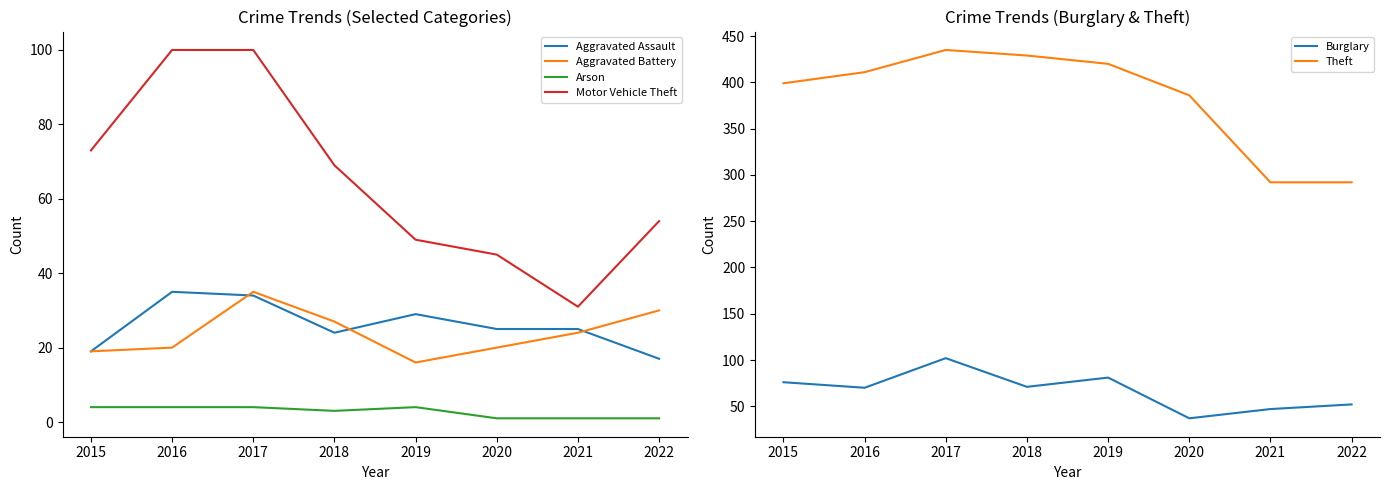

At which label does Burglary reach its minimum?

2020